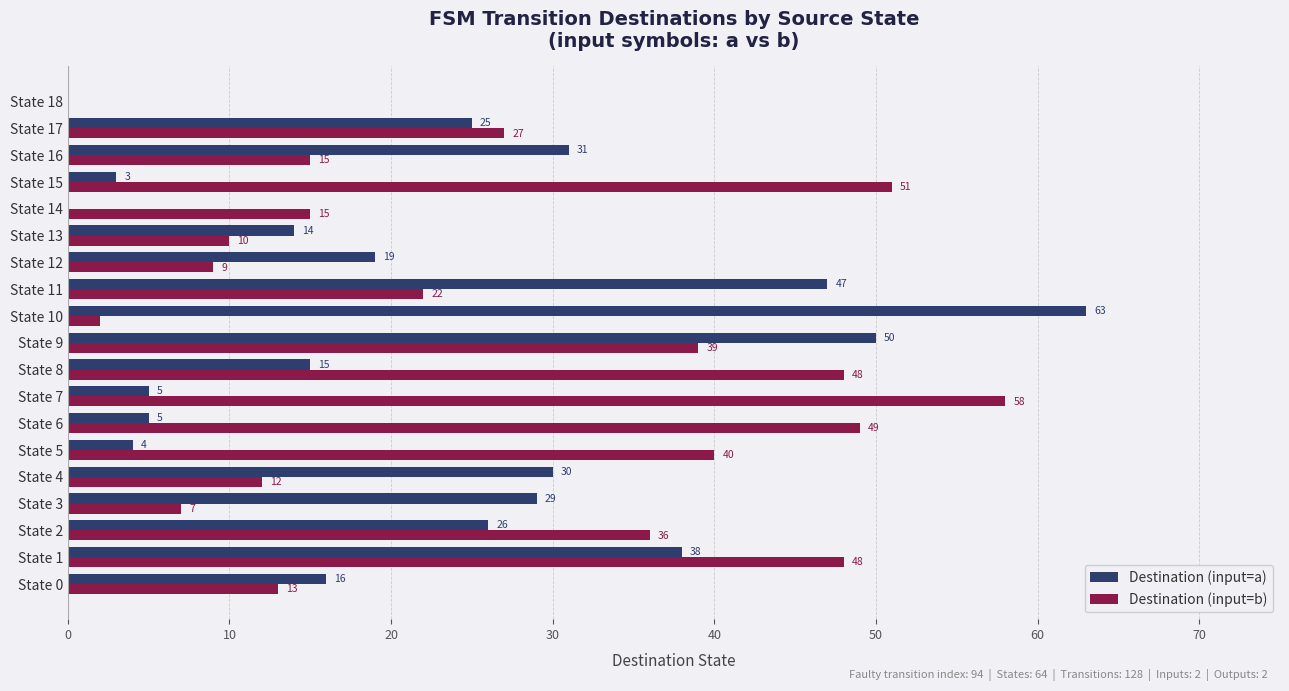

What is the maximum value for Destination (input=b)?

58